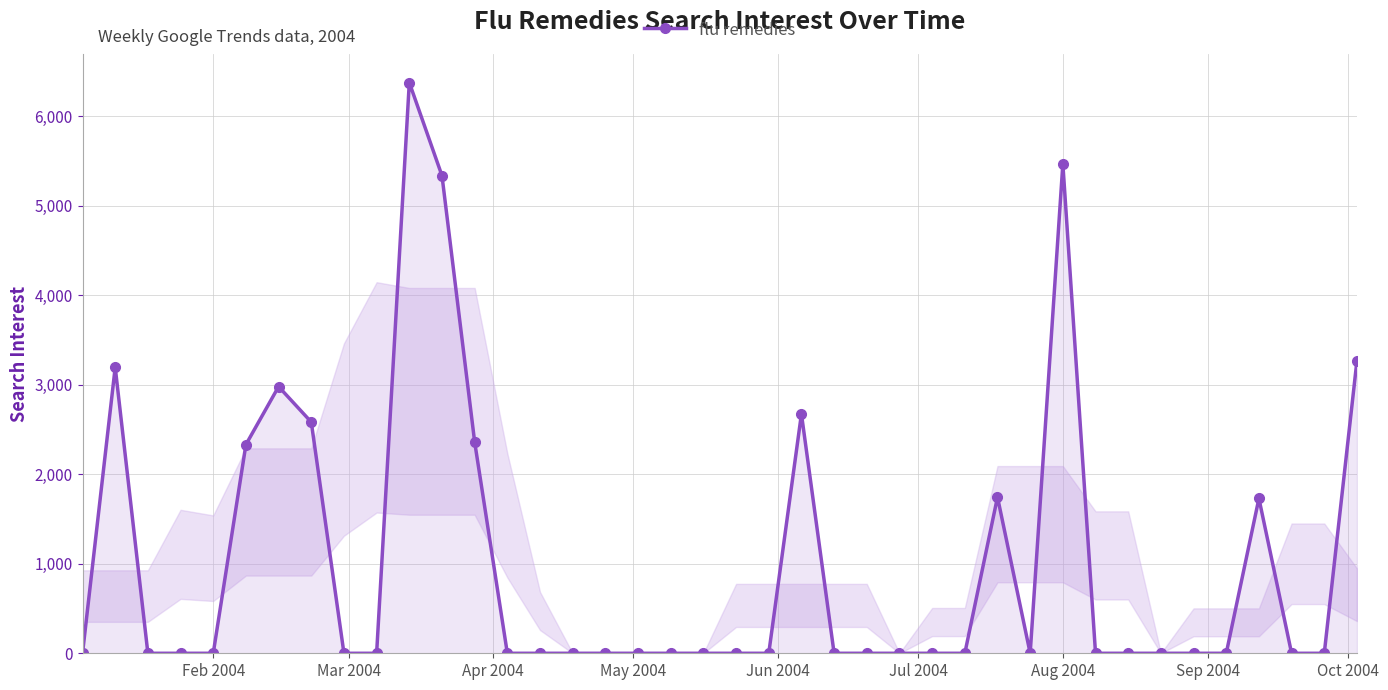

What is the average value?

1001.5